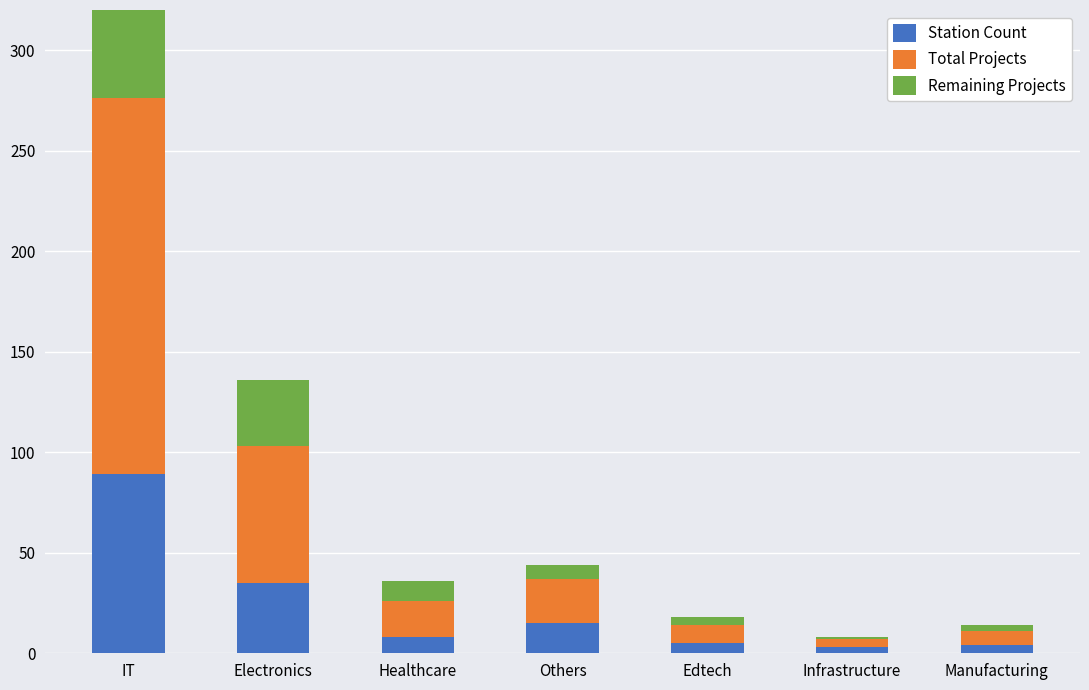

The value of Station Count at Manufacturing is 4. True or false?

True